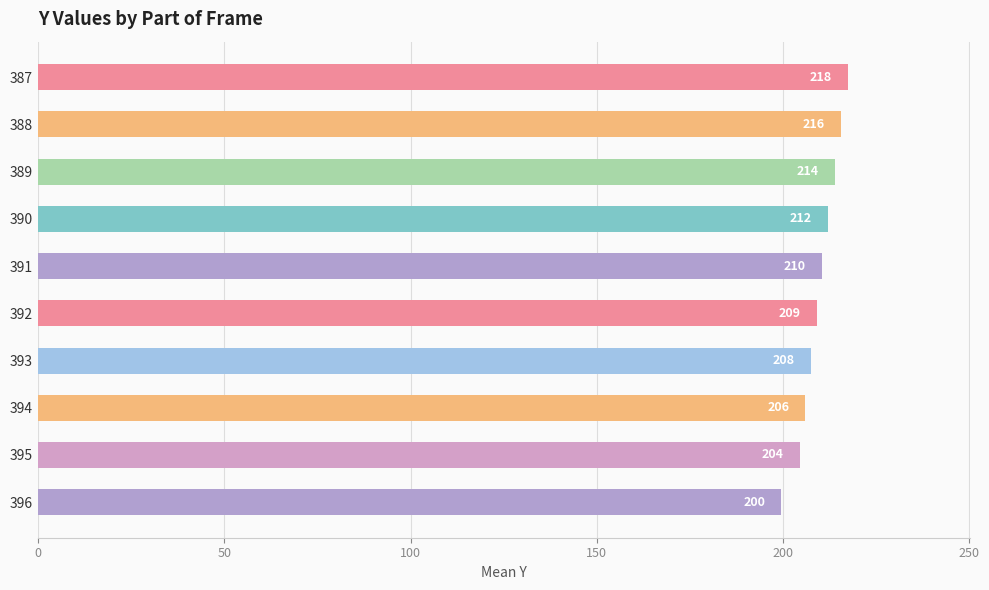

What is the ratio of the value at 390 to the value at 393?

1.0